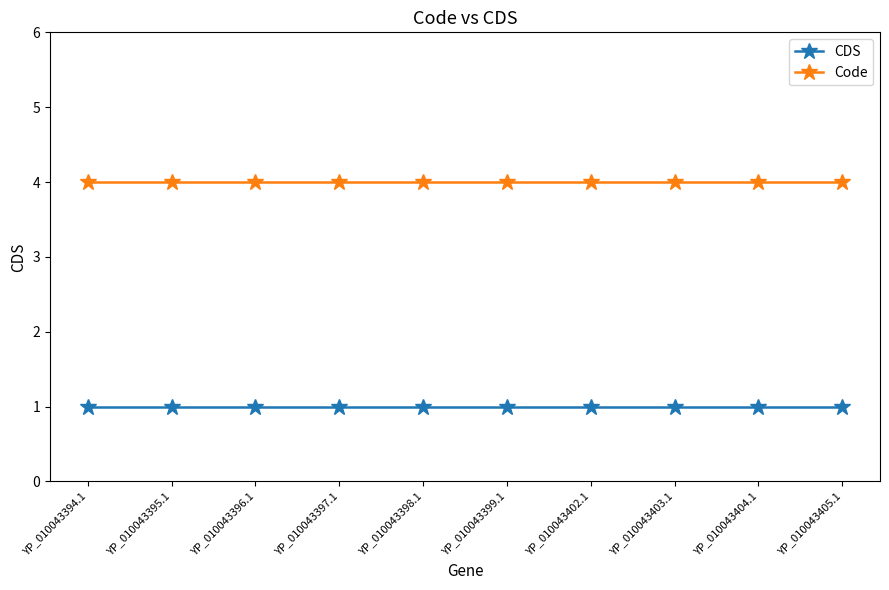

What is the spread (max minus min) of values at YP_010043394.1?

3